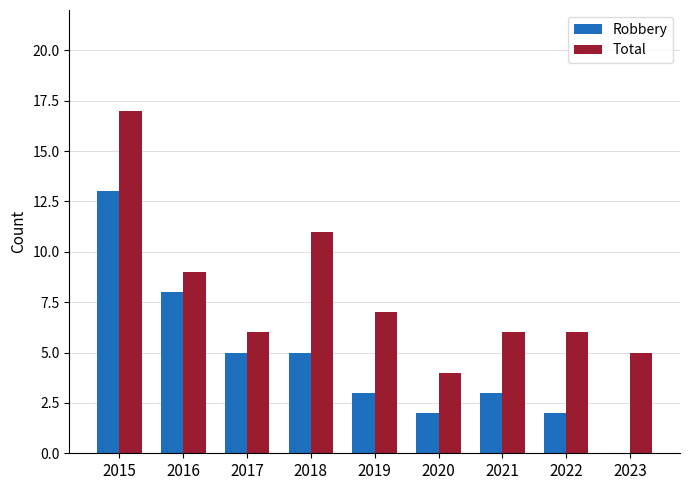

At which category does the chart reach its peak across all series?

2015